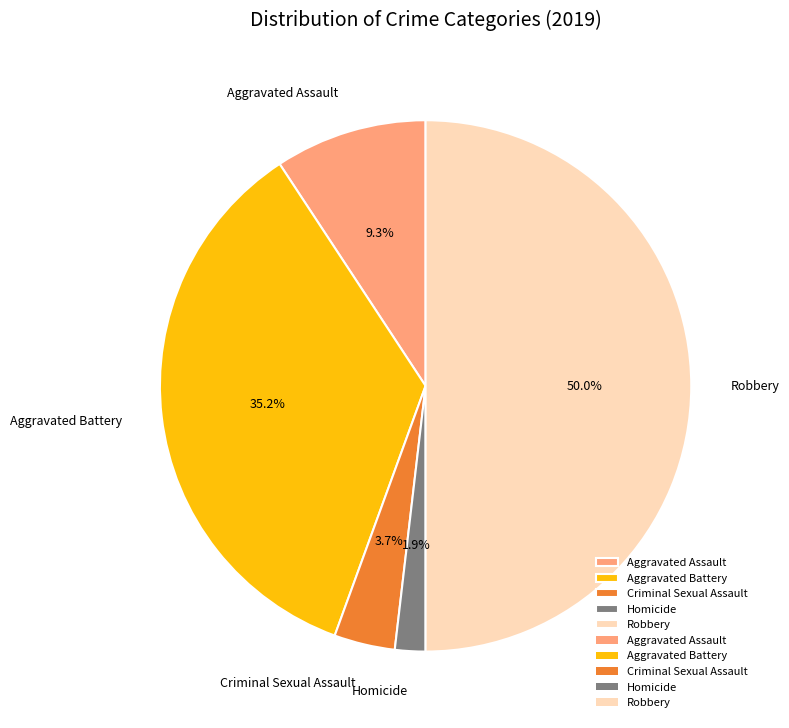

What is the smallest slice in the pie chart?

Homicide